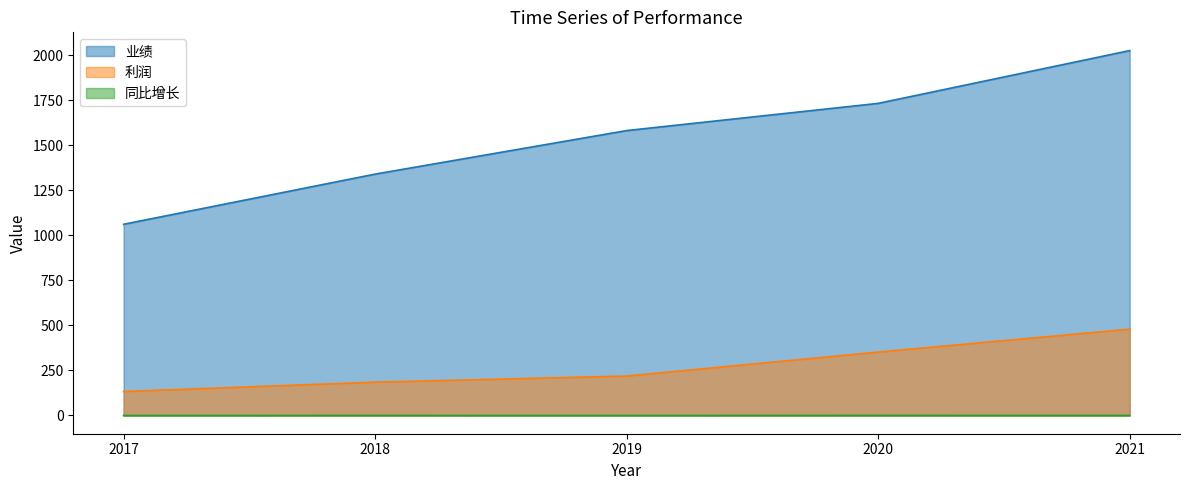

True or false: 业绩 has a value of 1061.1 at 2017.

True